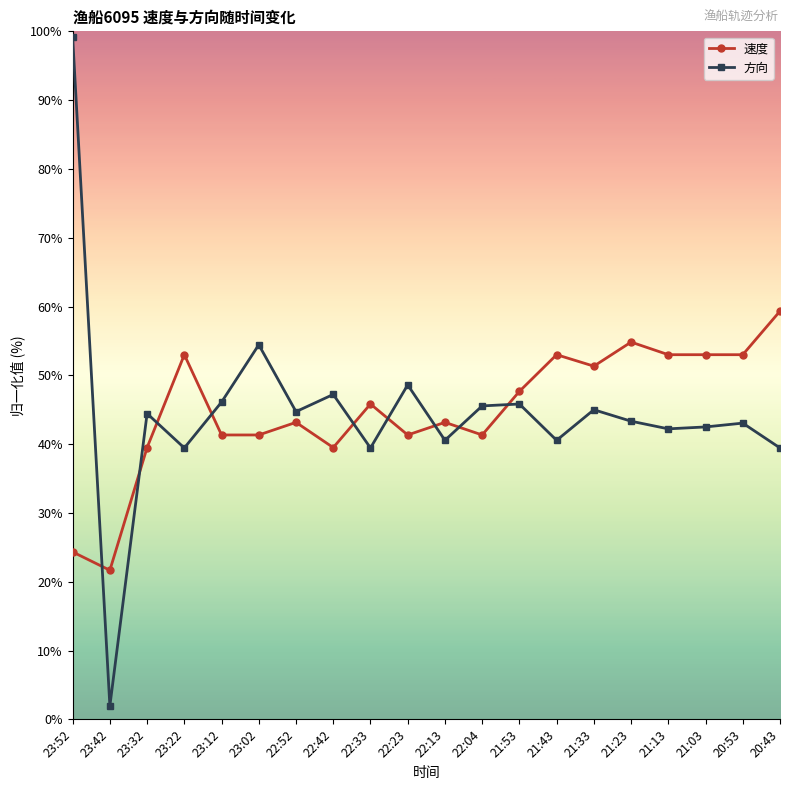

True or false: 方向 and 速度 cross at least once.

True